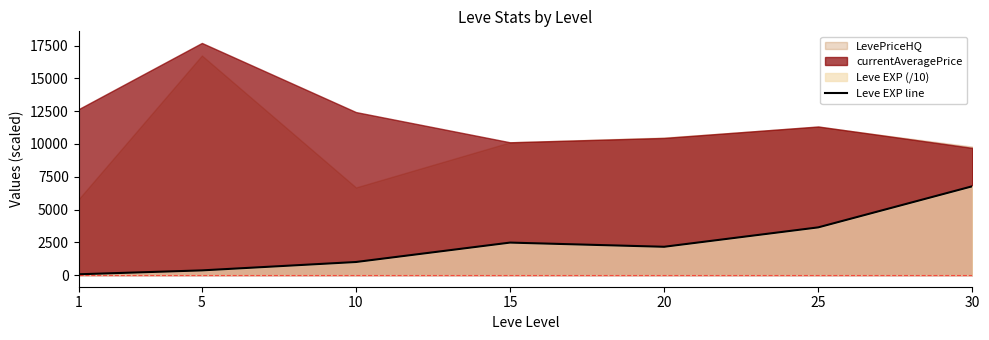

How many interior local valleys (lower than both neighbors) does the data have?

1